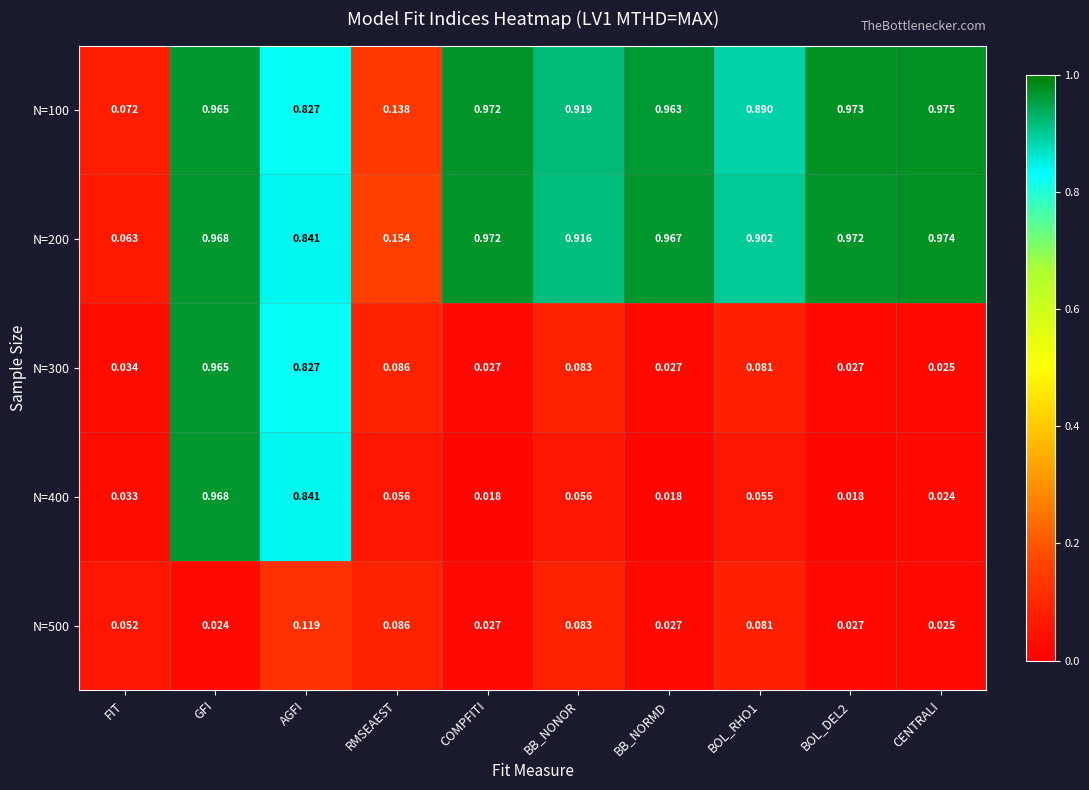

At which category is the sum across all series the highest?

GFI